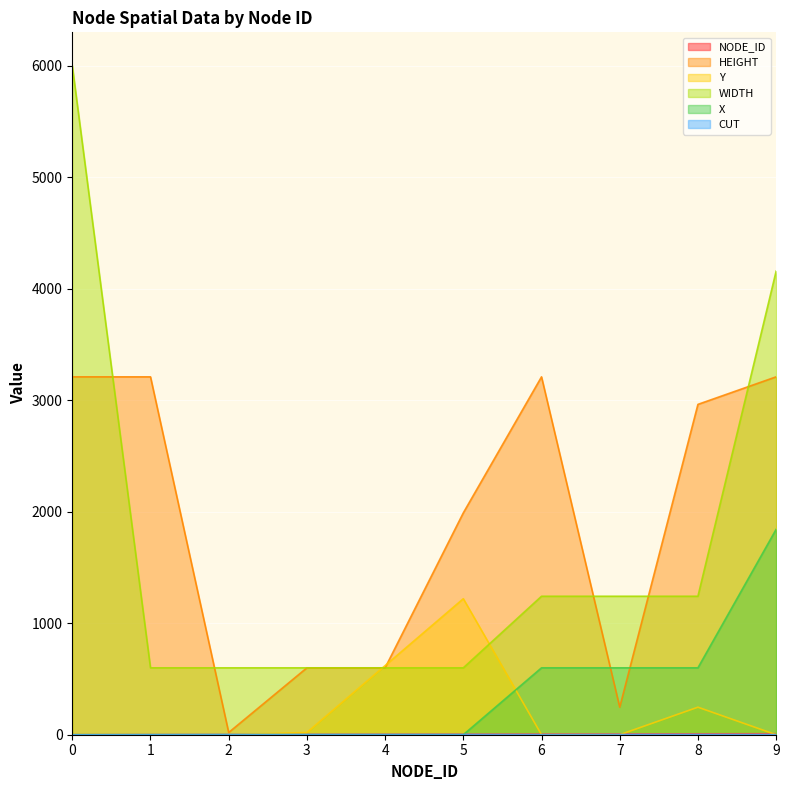

What value does the Y series have at 4, to the nearest 10?

620